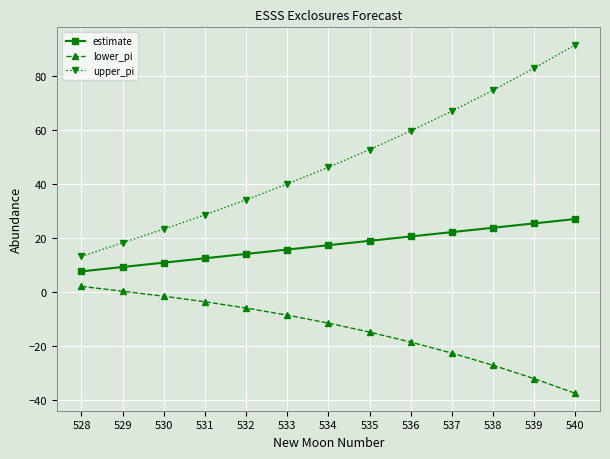

What is the value of the upper_pi point at the 4th from the left?

28.6